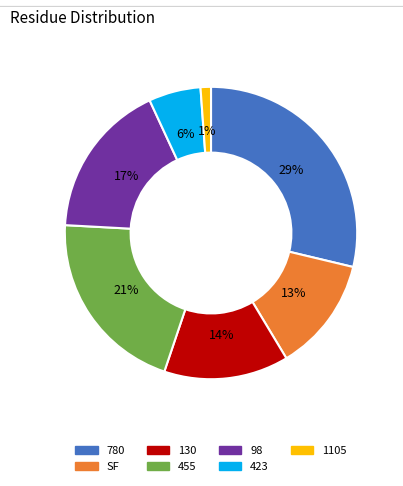

Which has a higher value, 130 or 780?

780